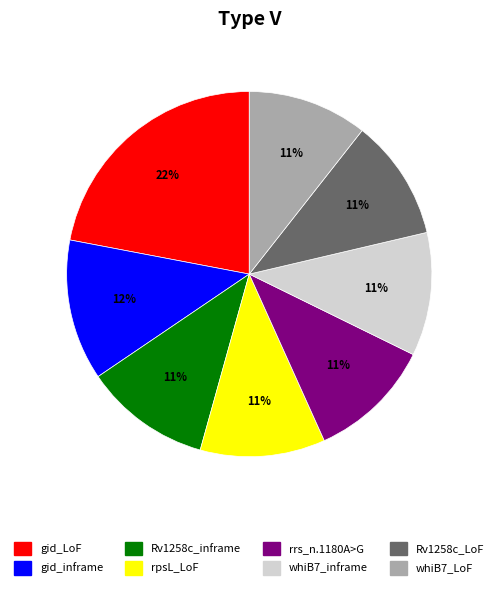

To the nearest percent, what portion does whiB7_LoF represent?

11%